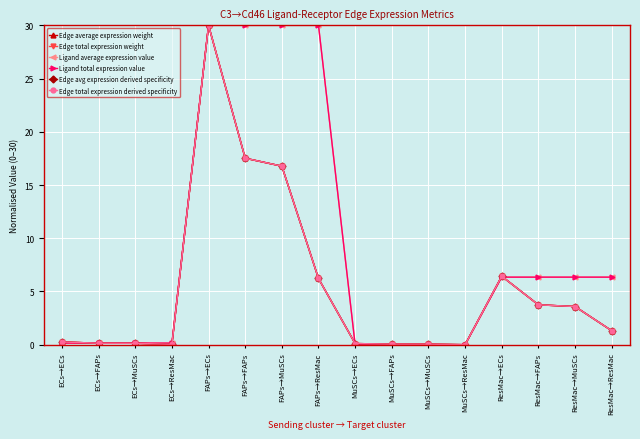

Where do Edge total expression weight and Ligand average expression value first cross each other?

ECs→ECs and ECs→FAPs